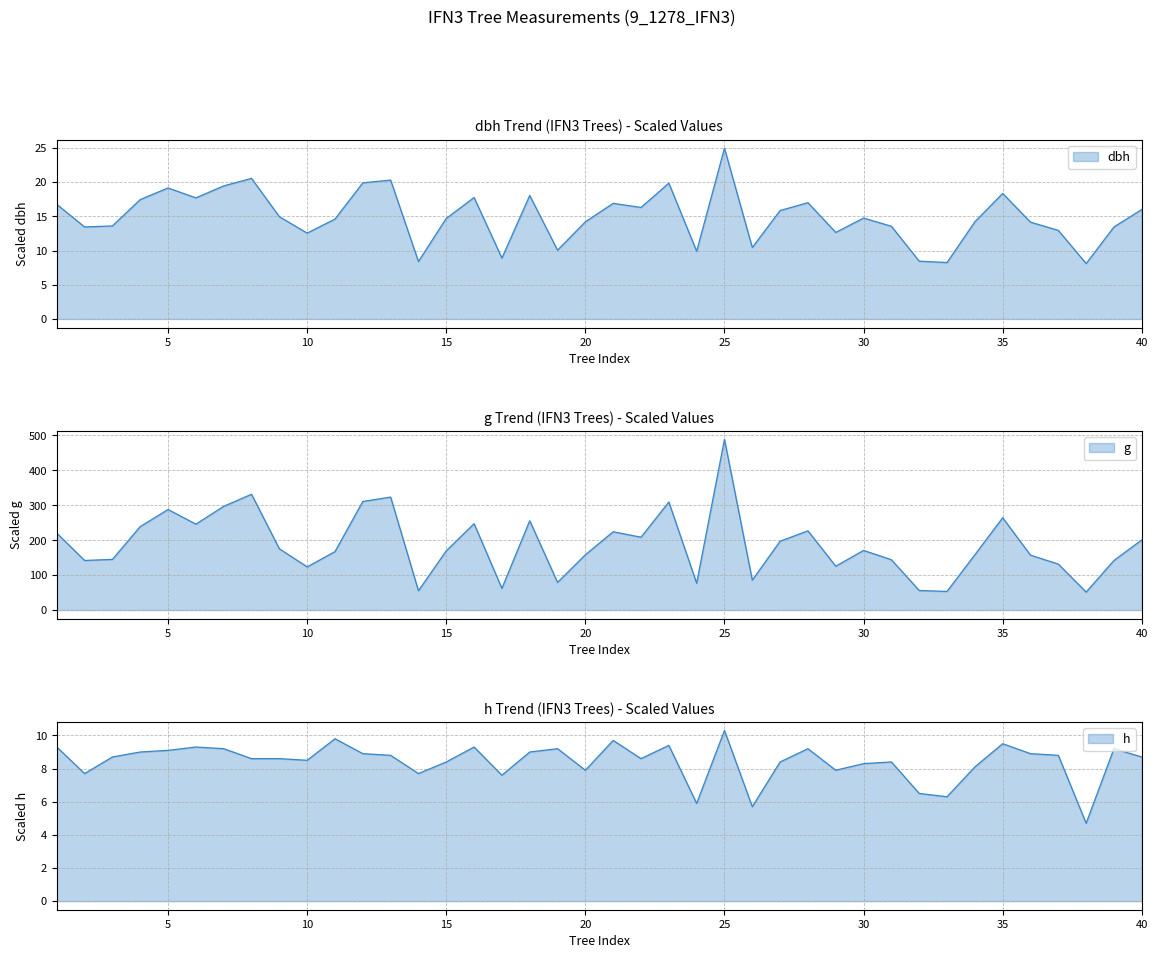

Which series has the widest spread of values?

g